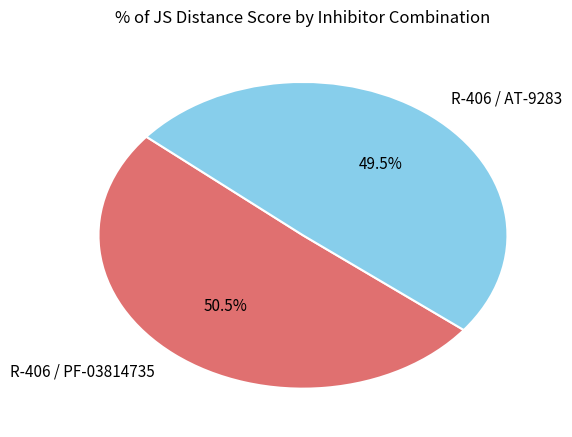

Combined, do R-406 / AT-9283 and R-406 / PF-03814735 account for over 50%?

Yes